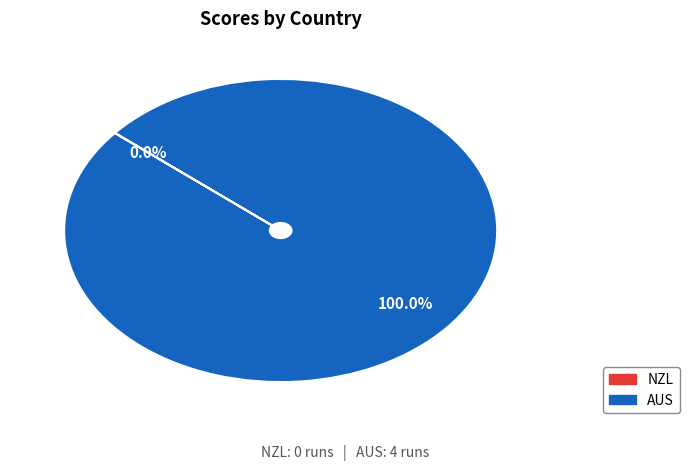

Which slice is the largest?

AUS